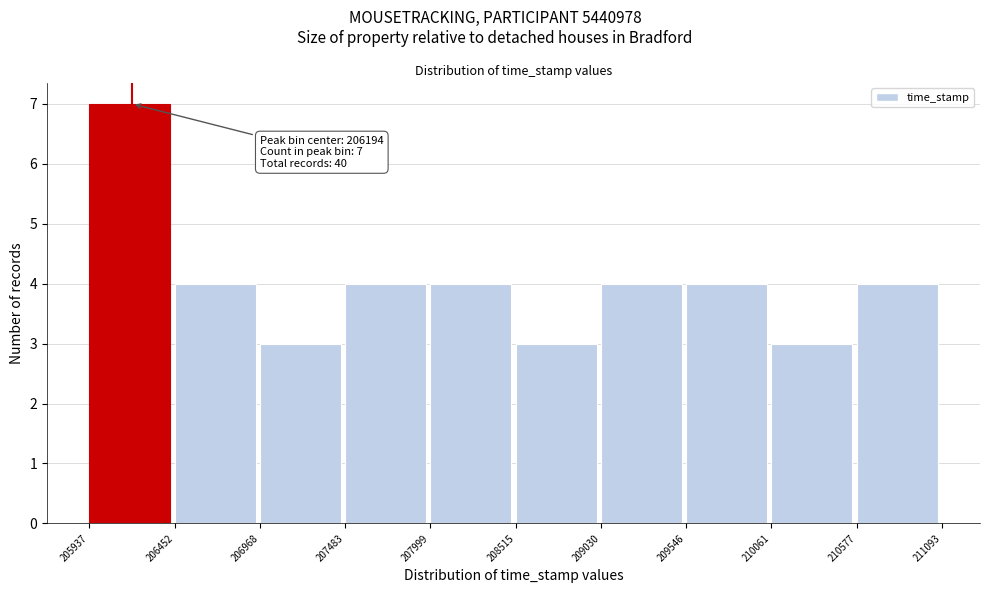

Which range on the x-axis has the tallest bar?

205937 to 206452